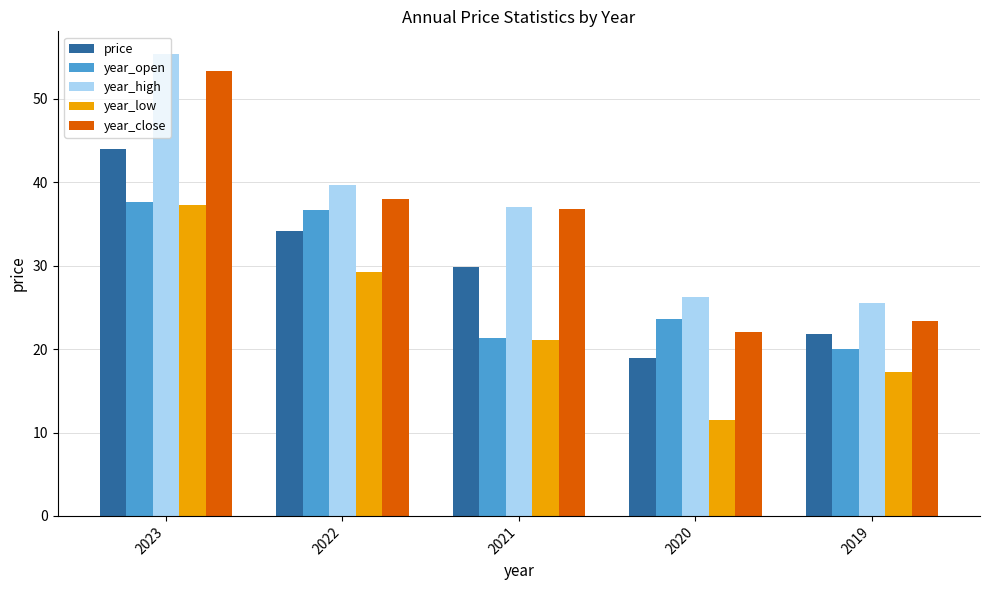

Reading left to right, extract all data points from this chart.

price: 44.0	34.1	29.9	18.9	21.8
year_open: 37.6	36.7	21.3	23.7	20.0
year_high: 55.3	39.7	37.1	26.2	25.5
year_low: 37.3	29.3	21.1	11.5	17.2
year_close: 53.4	38.0	36.8	22.0	23.3